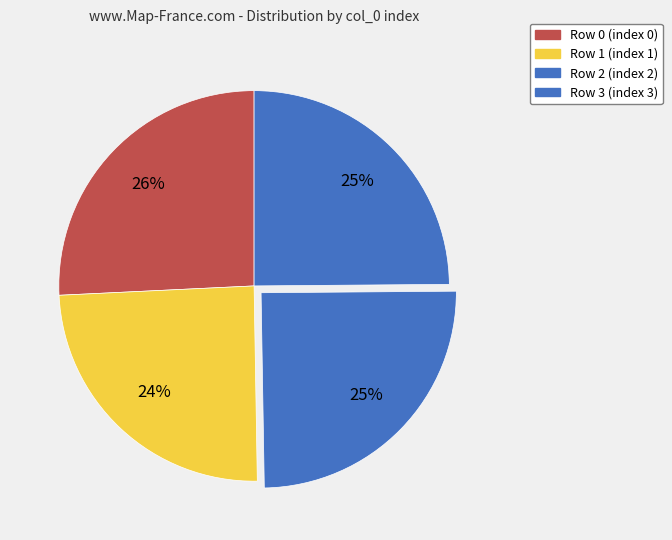

How many segments does this pie chart have?

4